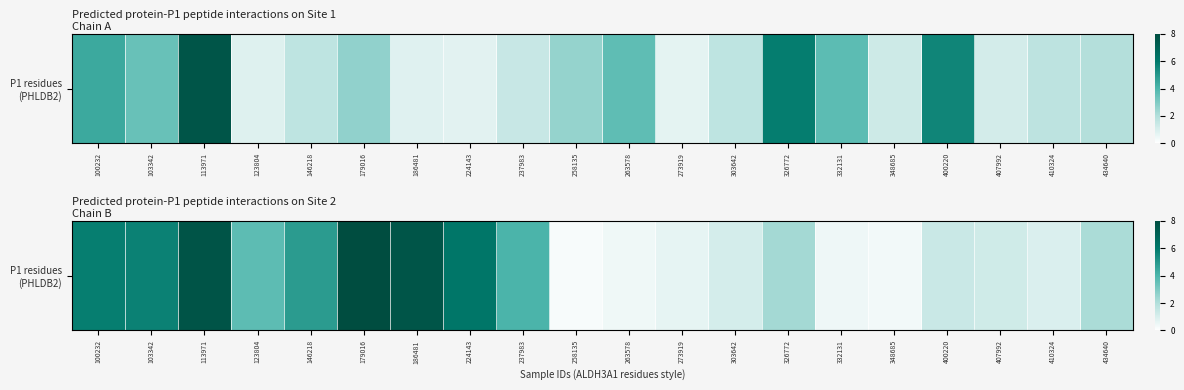

What is the smallest value displayed?

0.2